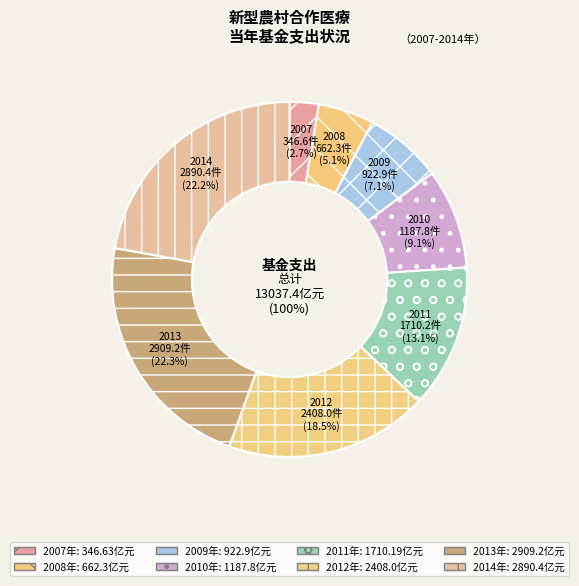

To the nearest percent, what portion does 2009 represent?

7%